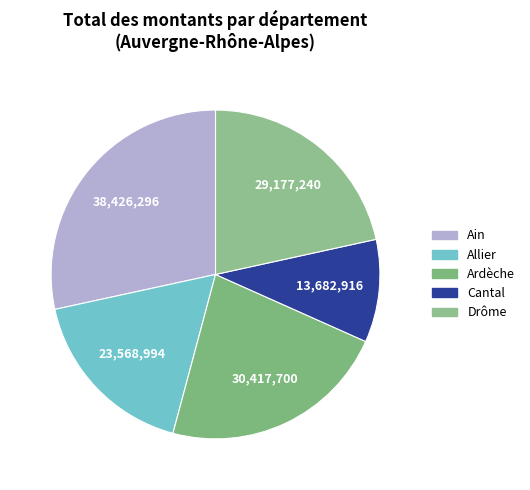

How many segments does this pie chart have?

5